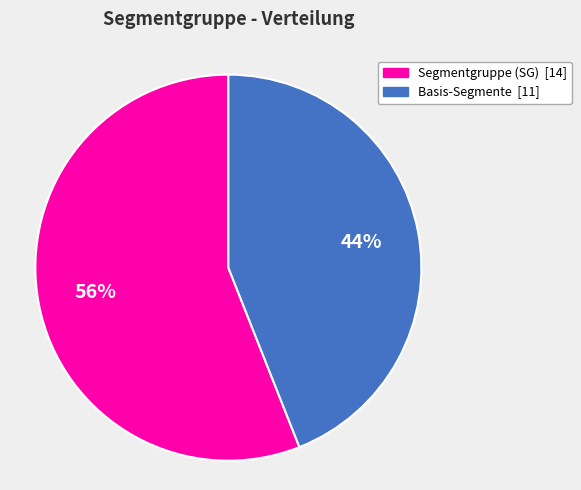

Does any single category account for the majority?

Yes